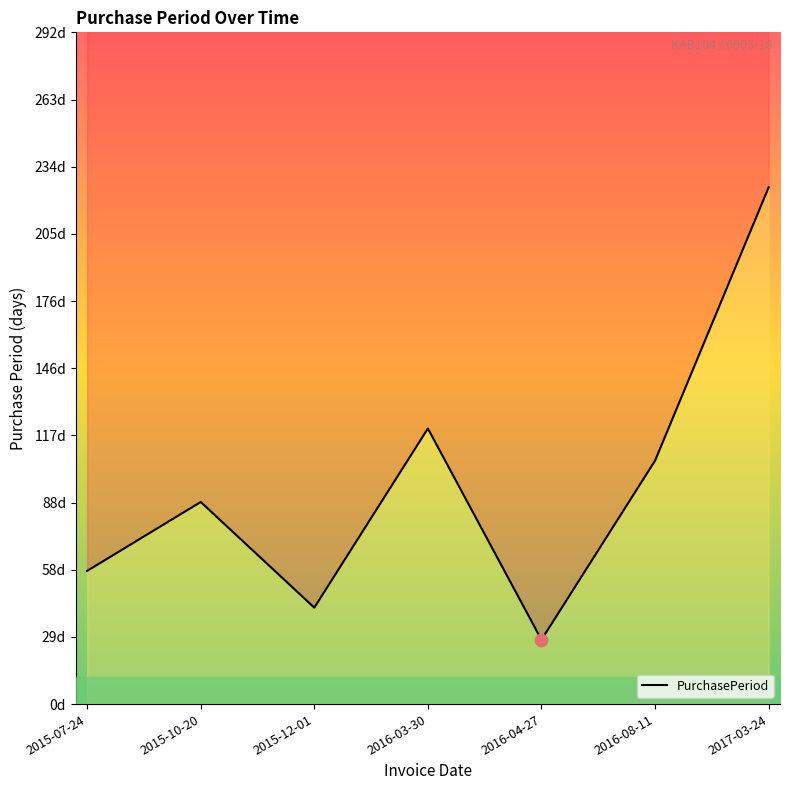

Approximately how many times larger is the value at 2016-08-11 compared to 2015-12-01?

2.5